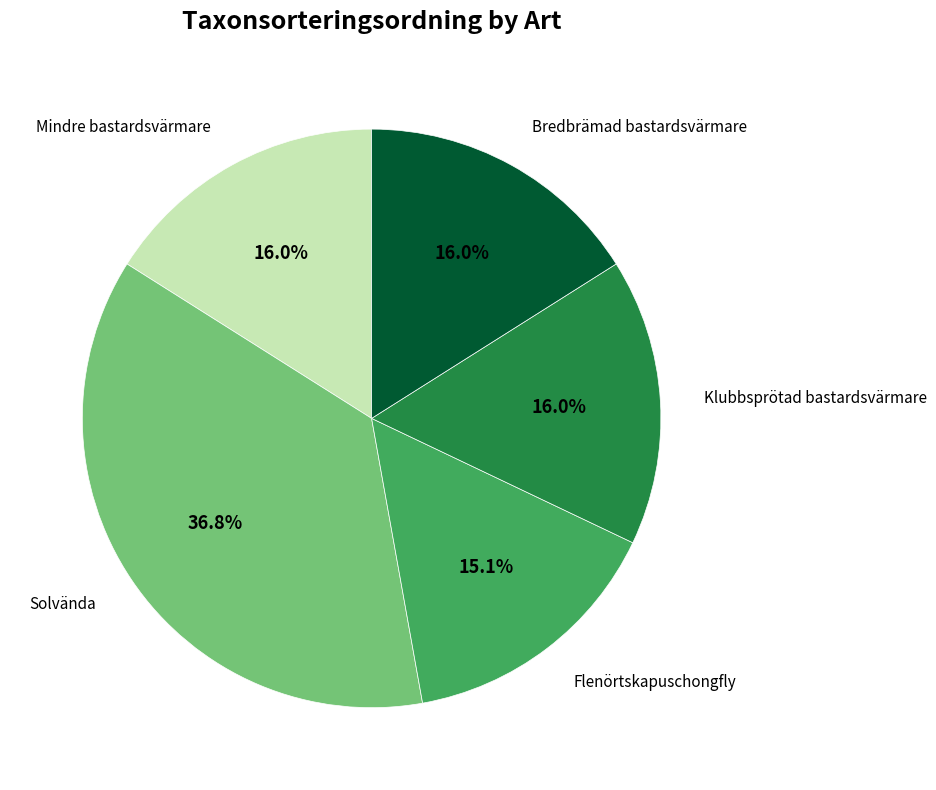

Which has a higher value, Flenörtskapuschongfly or Solvända?

Solvända